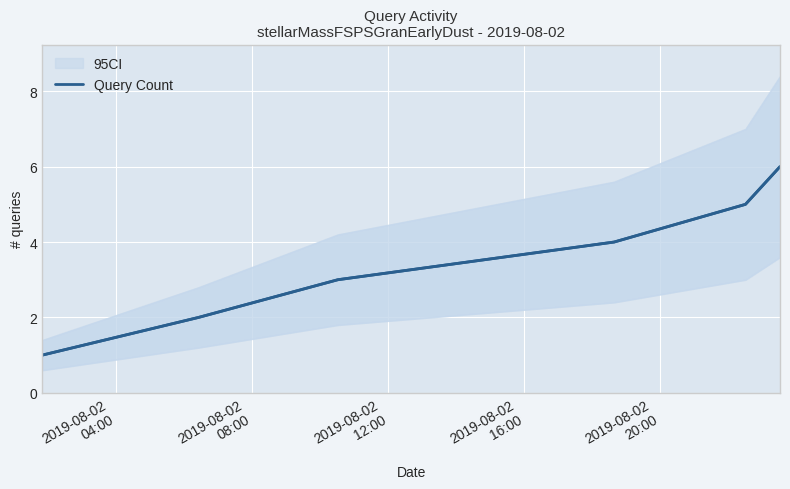

How many values are below 4?

3